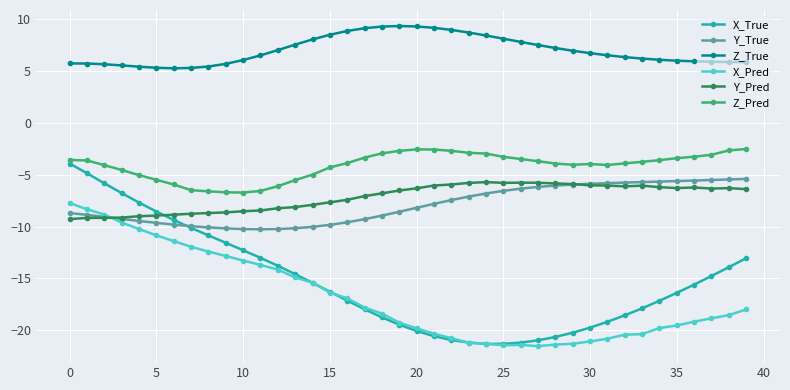

Which series has the largest range (max minus min)?

X_True